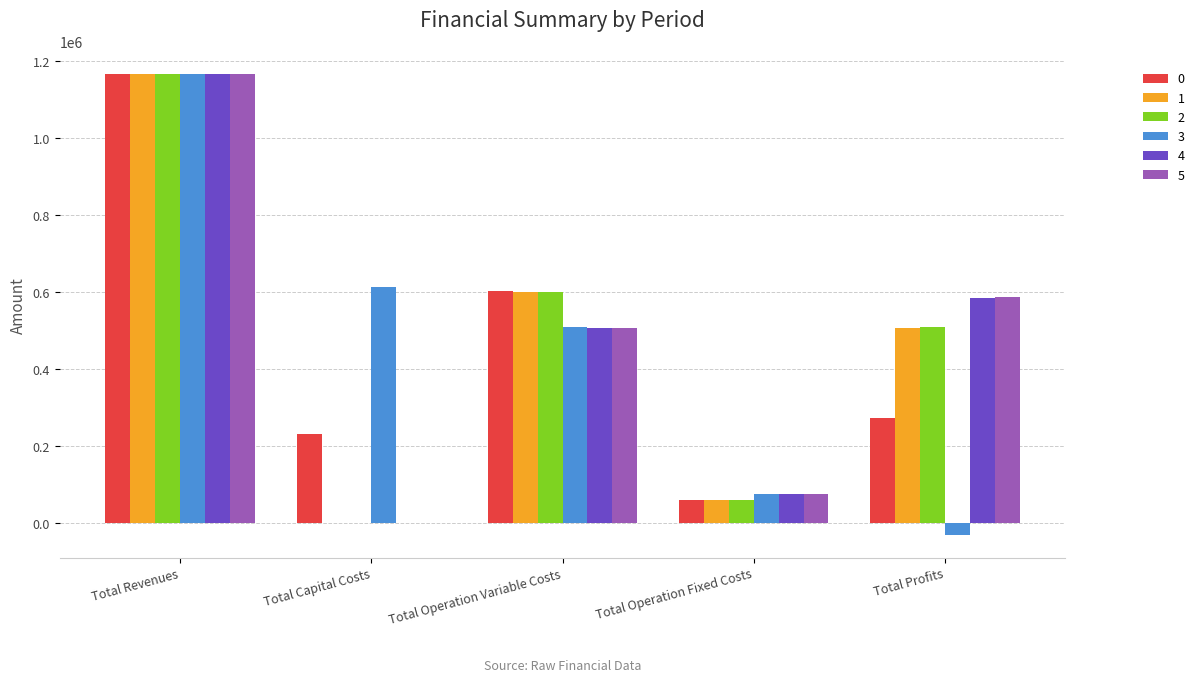

Is it true that 2 equals 58590.4 at Total Operation Fixed Costs?

True